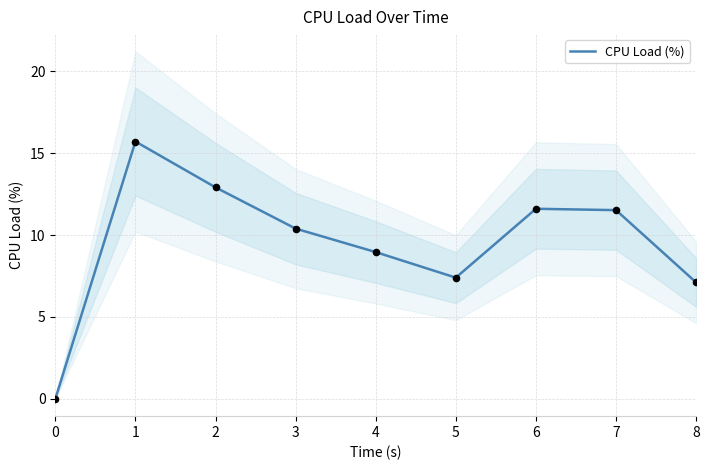

True or false: CPU Load (%) has a value of 7.1 at 8.

True